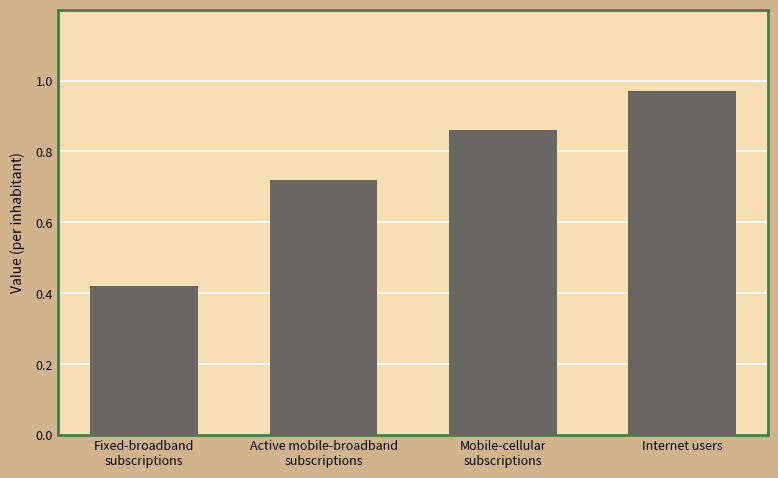

Rank the categories by value from highest to lowest.

Internet users, Mobile-cellular
subscriptions, Active mobile-broadband
subscriptions, Fixed-broadband
subscriptions